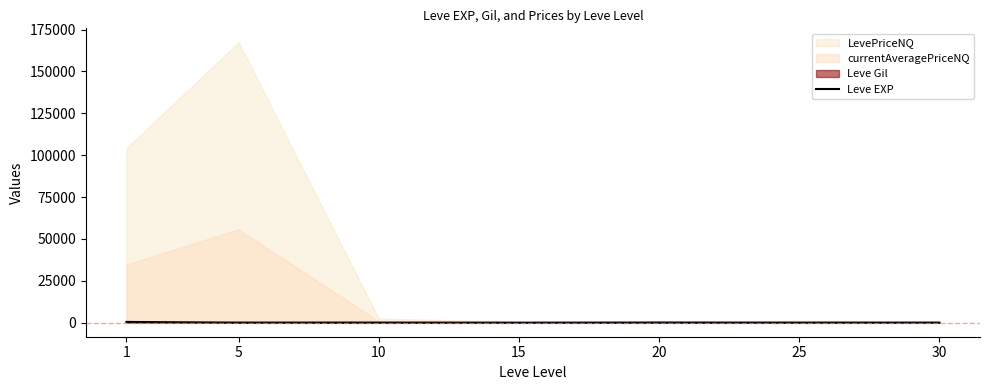

Where does the data first go above 16?

1